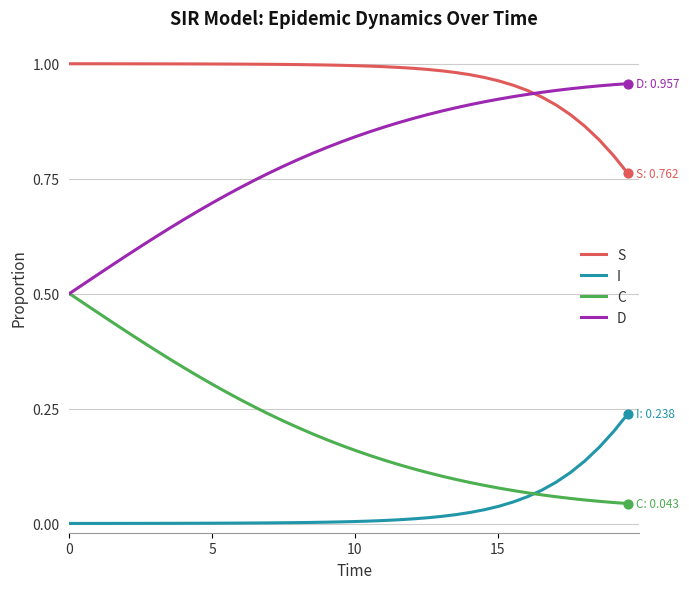

What are all the series names shown in the legend?

S, I, C, D